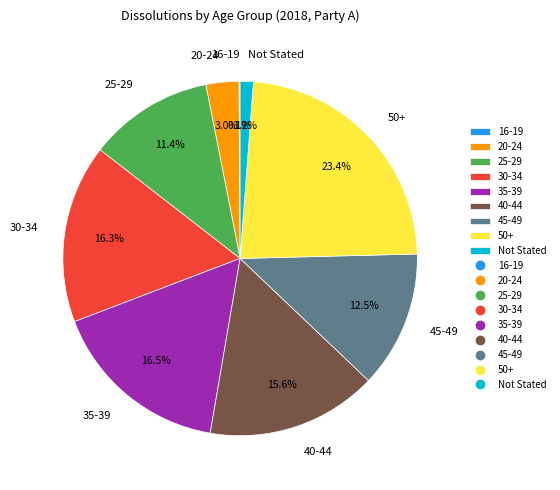

Between 40-44 and 50+, which is larger?

50+